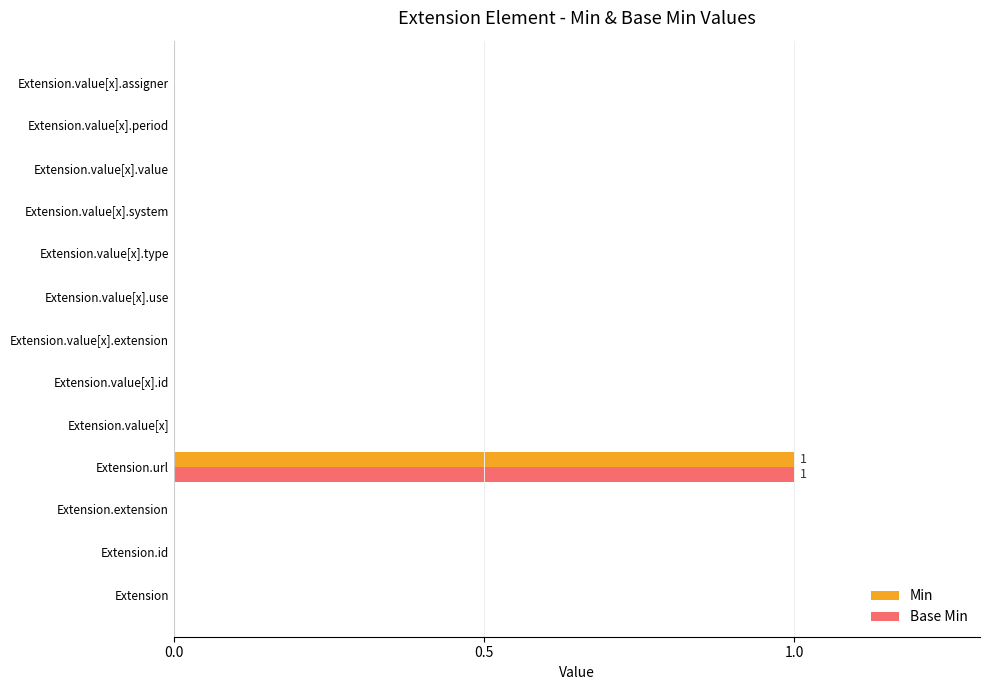

The Base Min series shows -1 at Extension.extension. True or false?

False